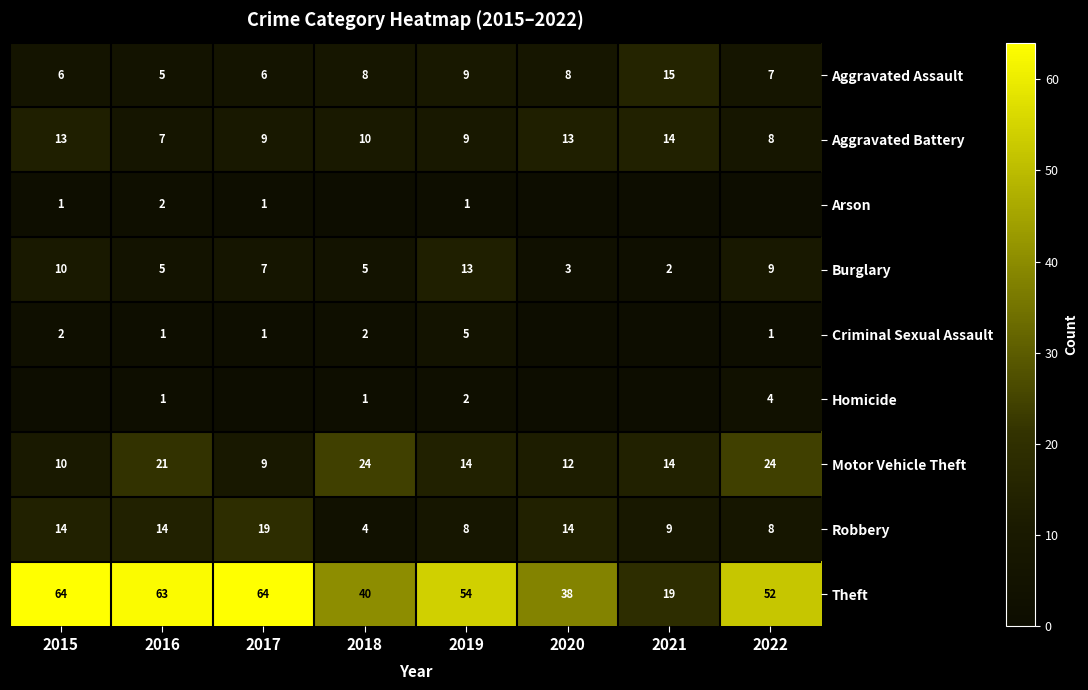

What is the difference between the maximum and second lowest values in the Aggravated Battery series?

6